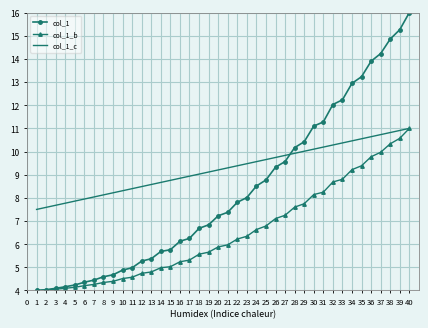

At how many categories does at least one series exceed 14?

4